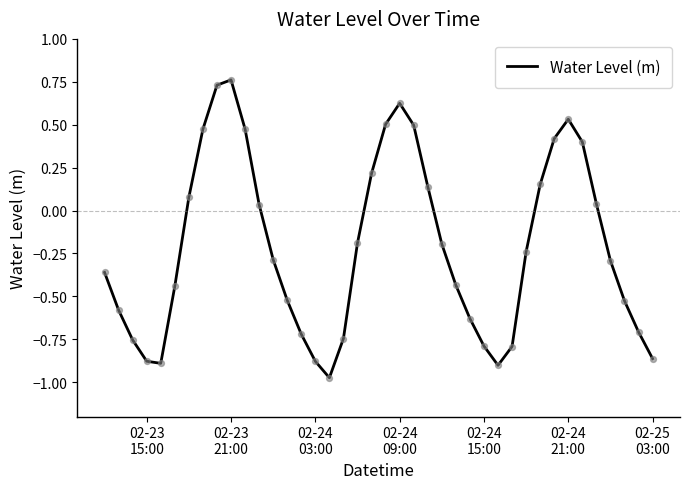

What is the difference between the maximum and minimum values?

1.7